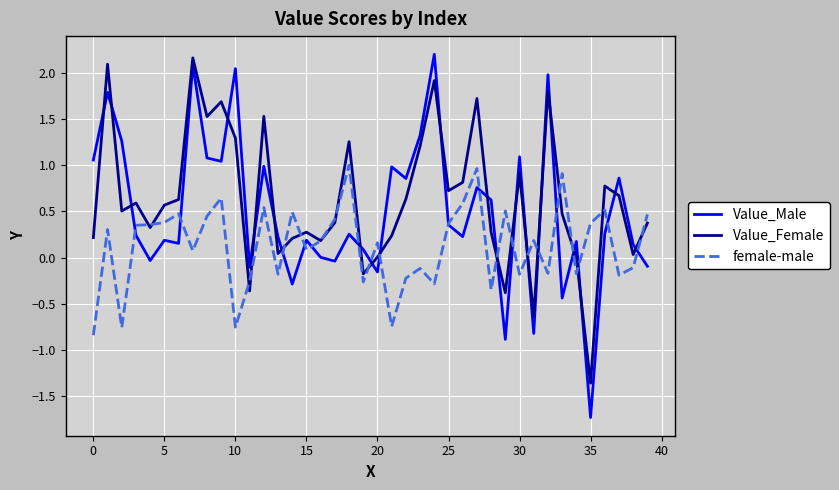

True or false: Value_Female and Value_Male intersect in this chart.

True